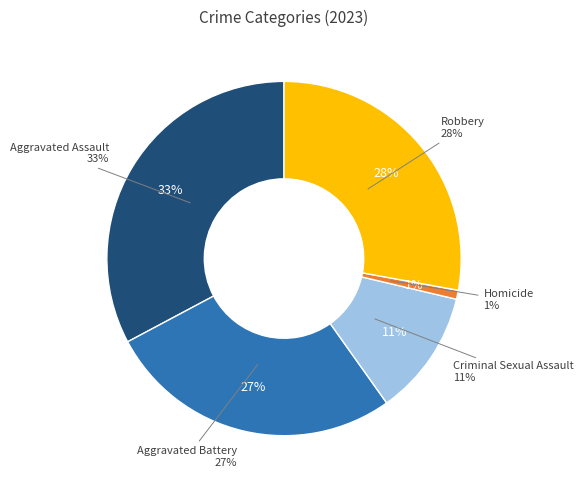

Does Aggravated Battery represent more than half of the total?

No